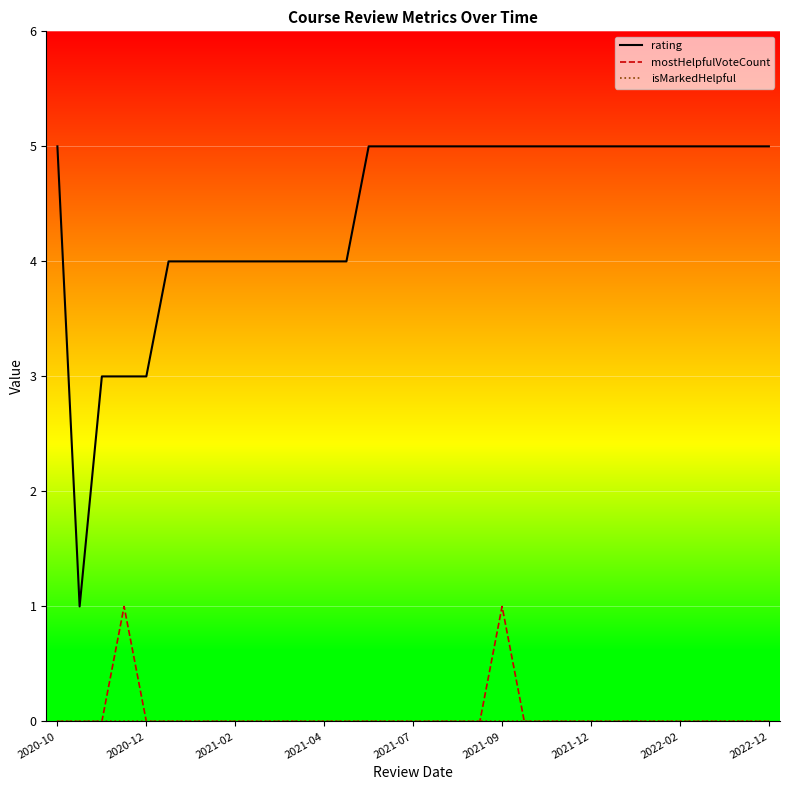

What is the maximum value shown in the chart?

5